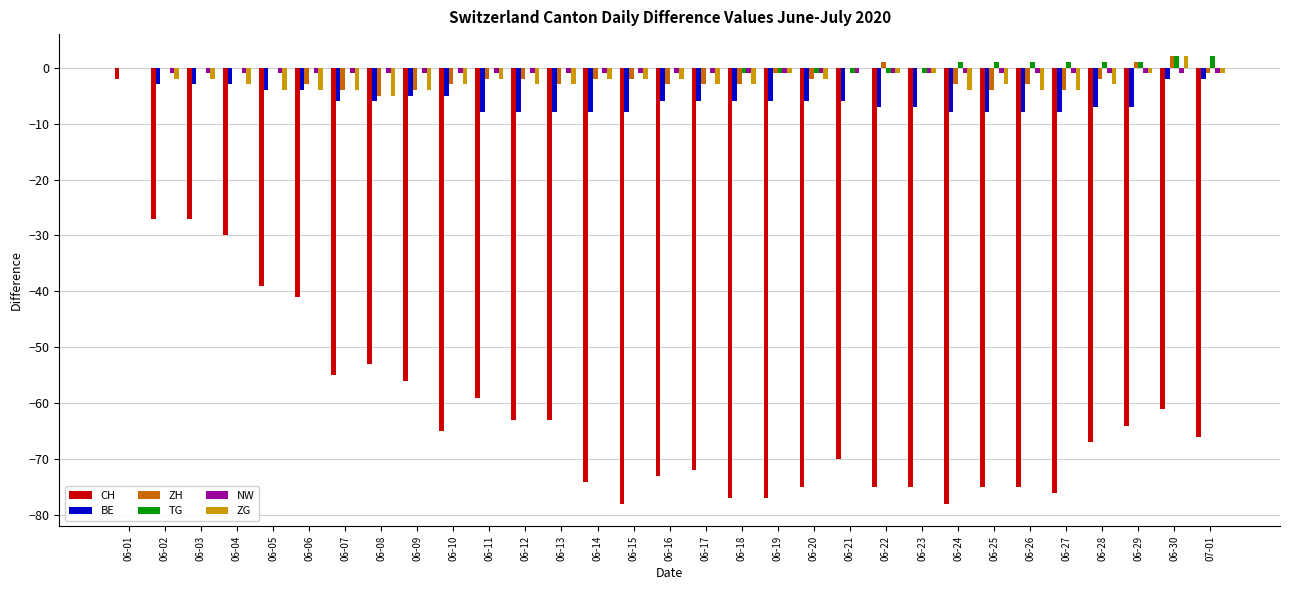

Is the value of NW at 06-22 greater than the value of BE at 06-09?

Yes